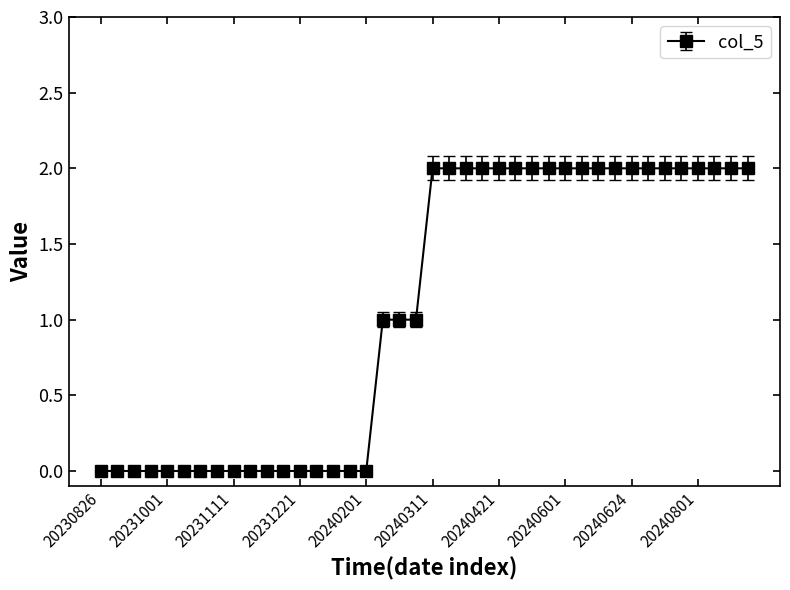

What is the value of the 18th point from the left?

1